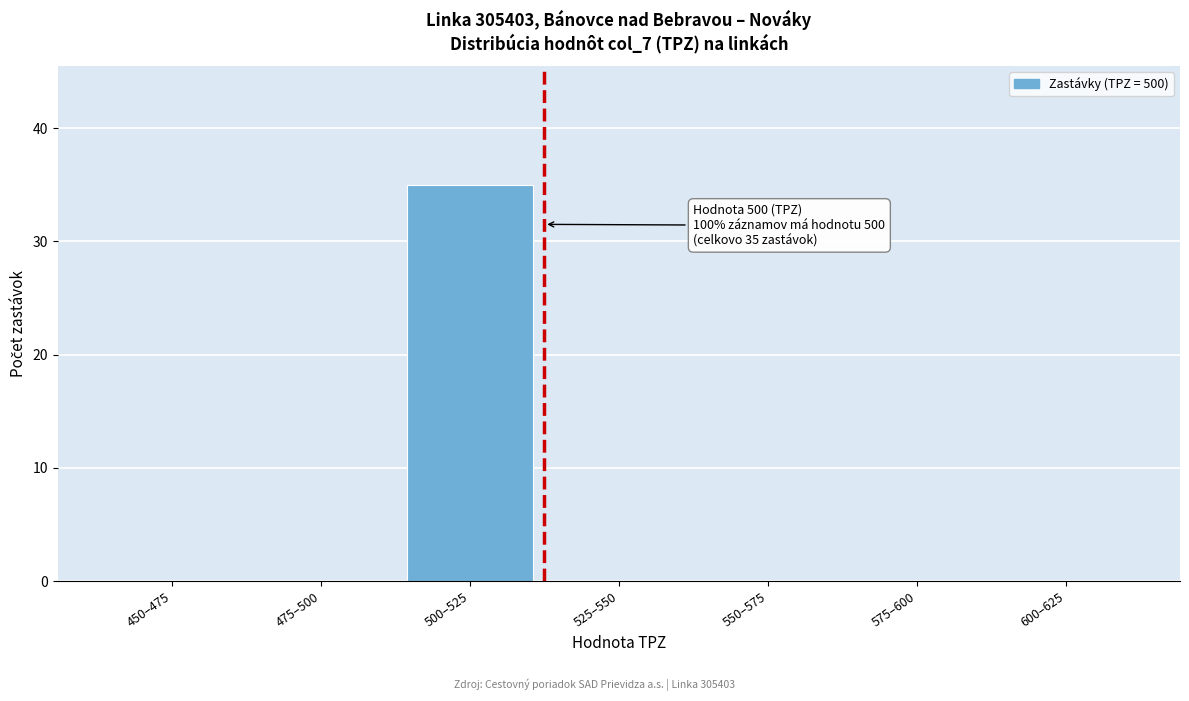

Reading left to right, what are all the values shown in this chart?

450–475=0	475–500=0	500–525=35	525–550=0	550–575=0	575–600=0	600–625=0